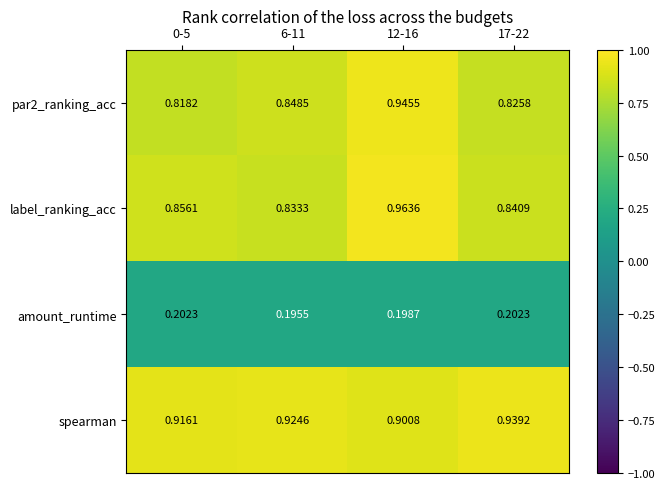

Is the value of par2_ranking_acc at 6-11 greater than the value of spearman at 6-11?

No